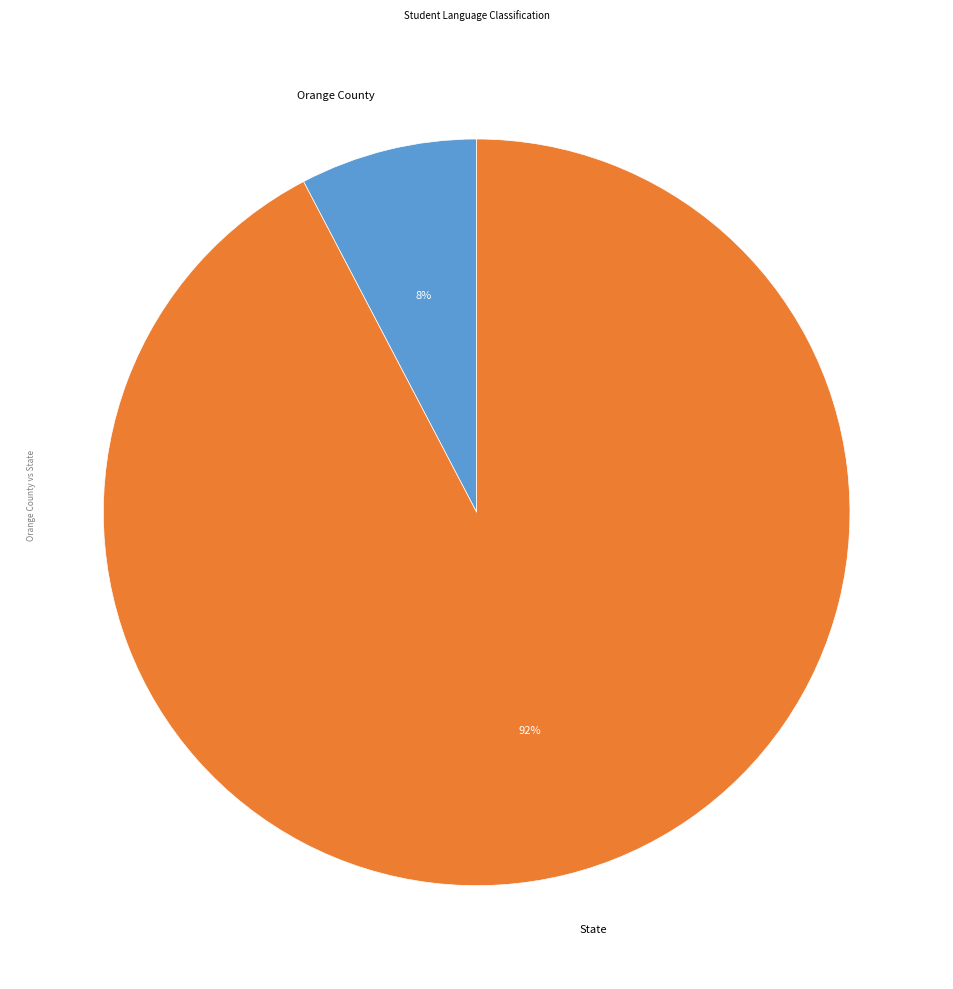

Combined, do Orange County and State account for over 50%?

Yes